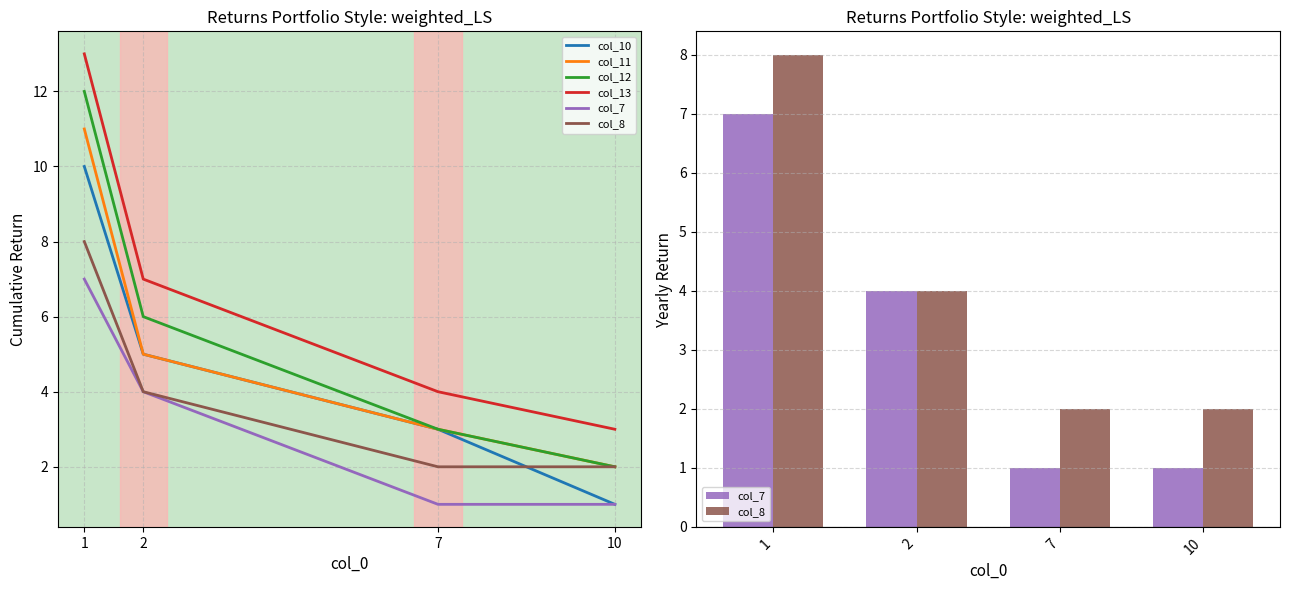

Reading left to right, transcribe all the data shown in this chart.

col_10: 10	5	3	1
col_11: 11	5	3	2
col_12: 12	6	3	2
col_13: 13	7	4	3
col_7: 7	4	1	1
col_8: 8	4	2	2